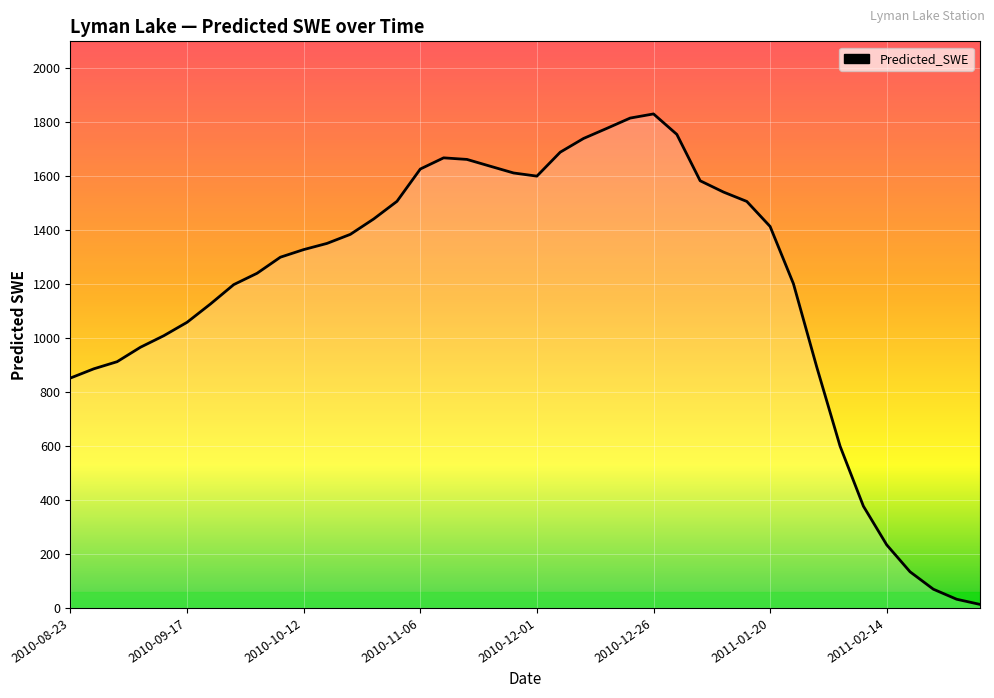

What is the greatest value displayed?

1830.9